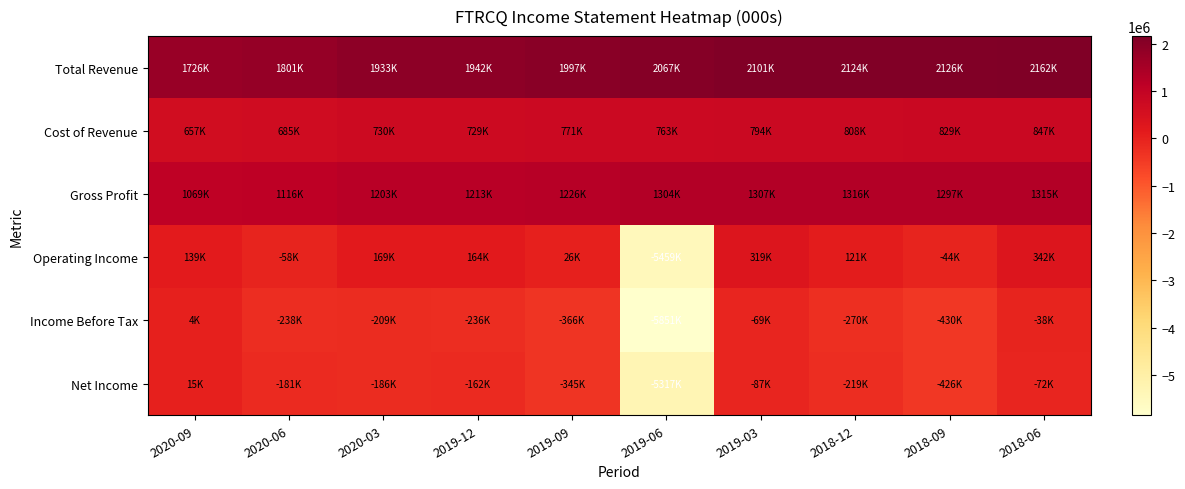

At which category is the sum across all series the highest?

2018-06